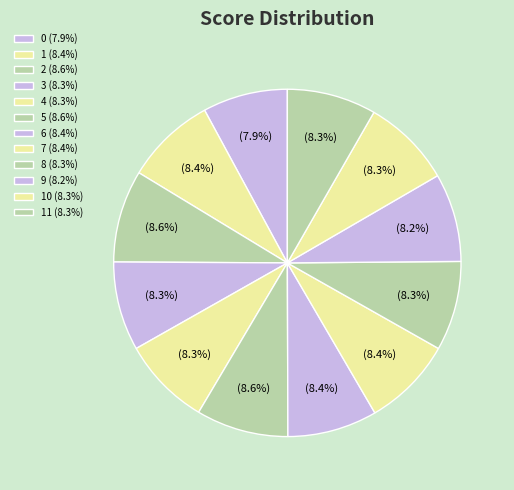

How many segments does this pie chart have?

12